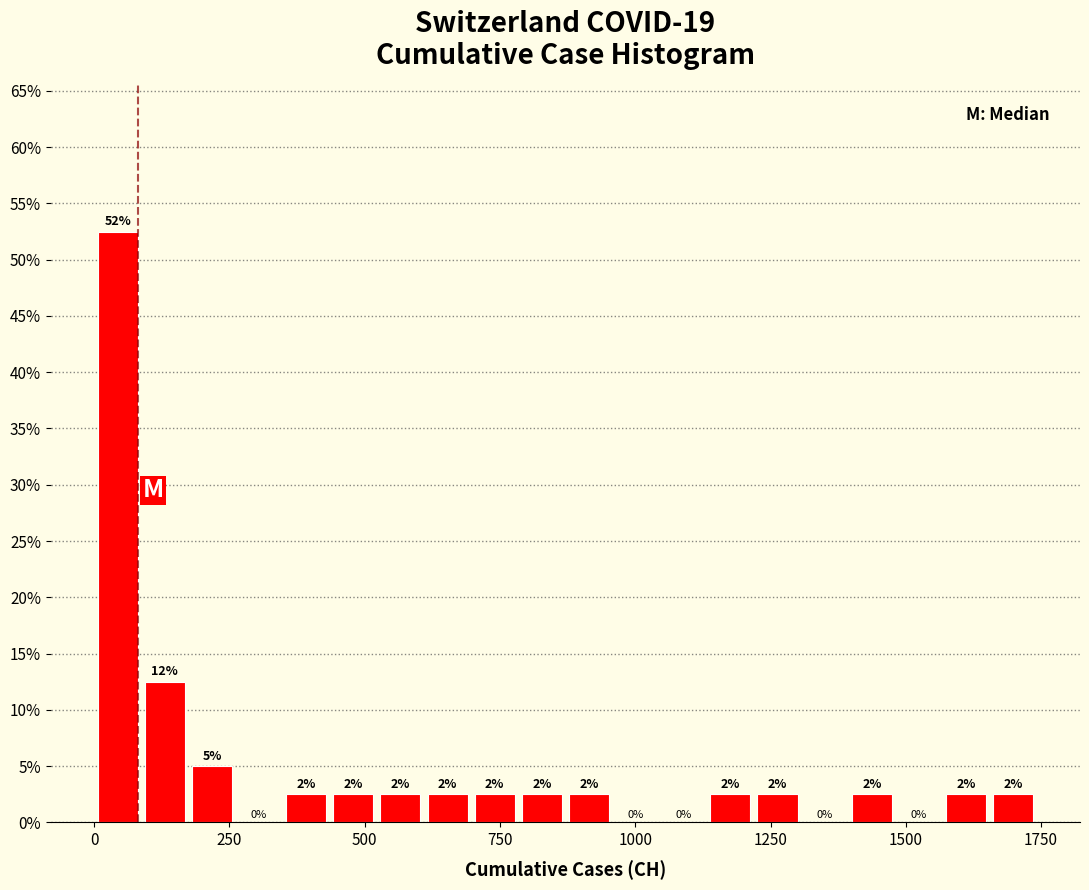

Read against the x-axis, roughly where is the centre of the tallest bar?

50